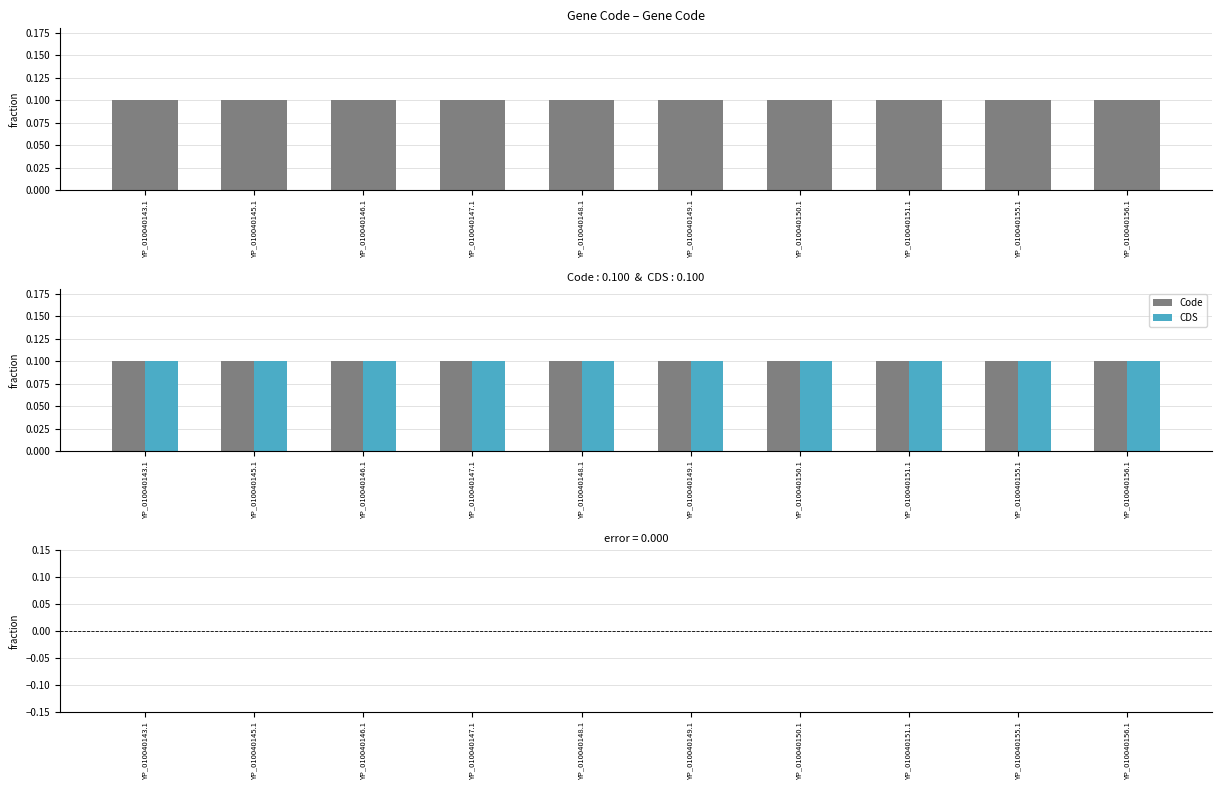

Which series has the largest total across all categories?

Code